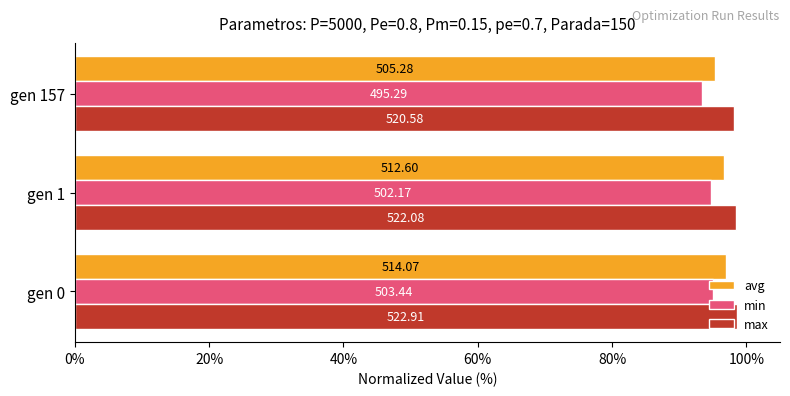

What are all the series names shown in the legend?

avg, min, max